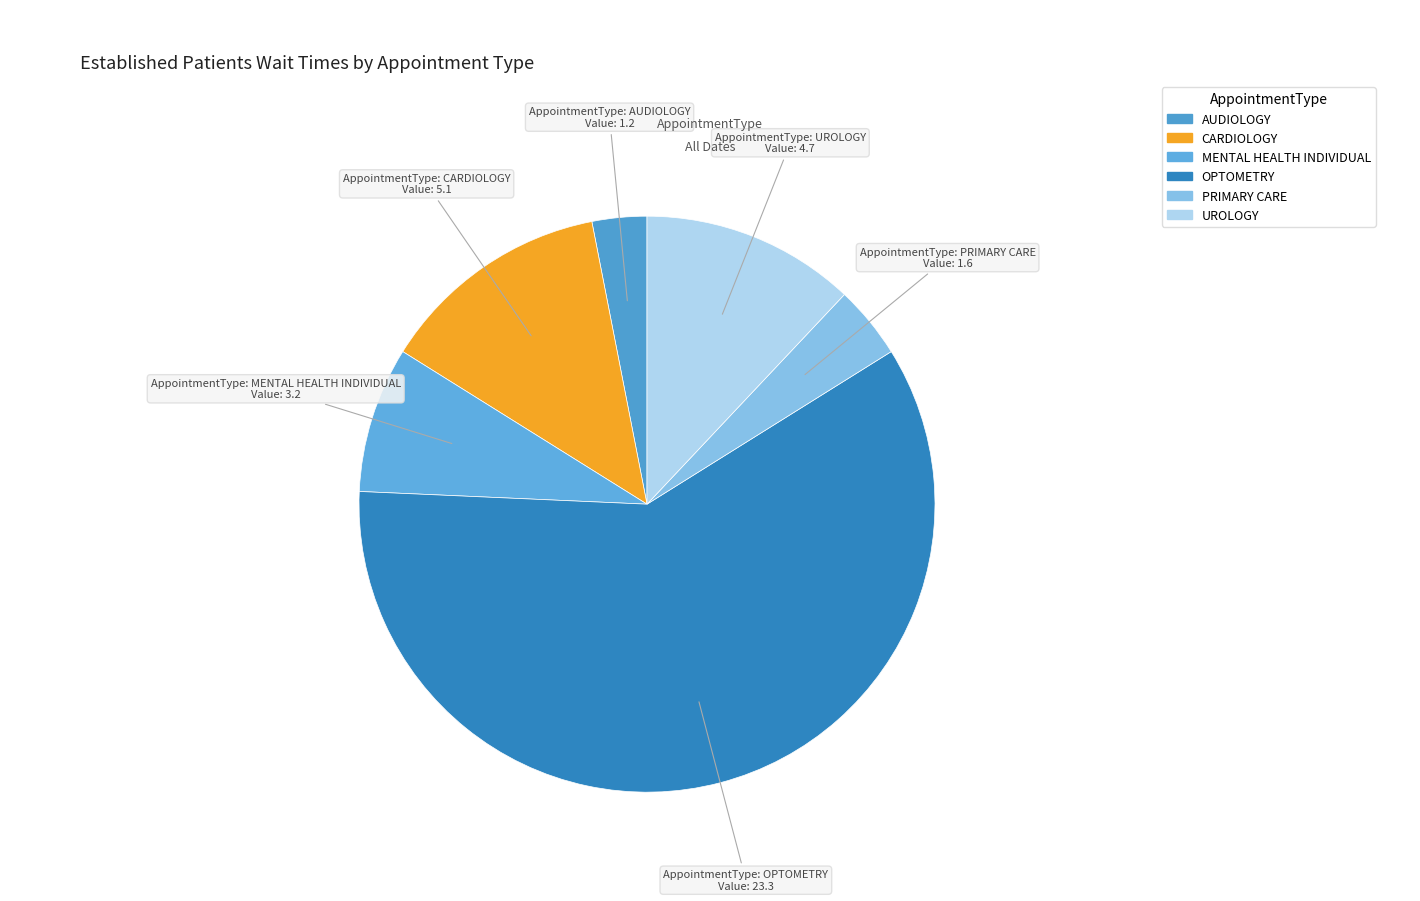

How many slices are in this pie chart?

6